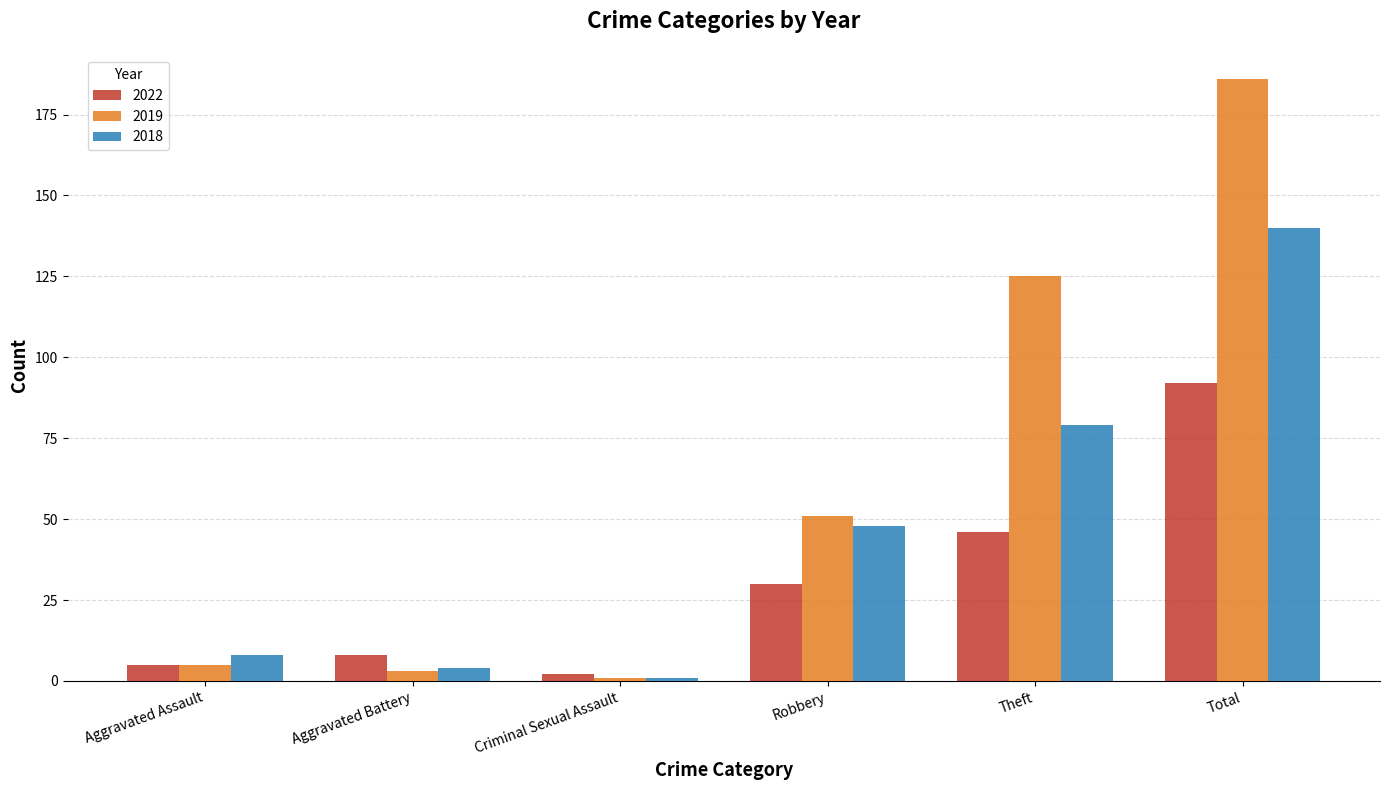

Rank the categories by 2019 value from lowest to highest.

Criminal Sexual Assault, Aggravated Battery, Aggravated Assault, Robbery, Theft, Total